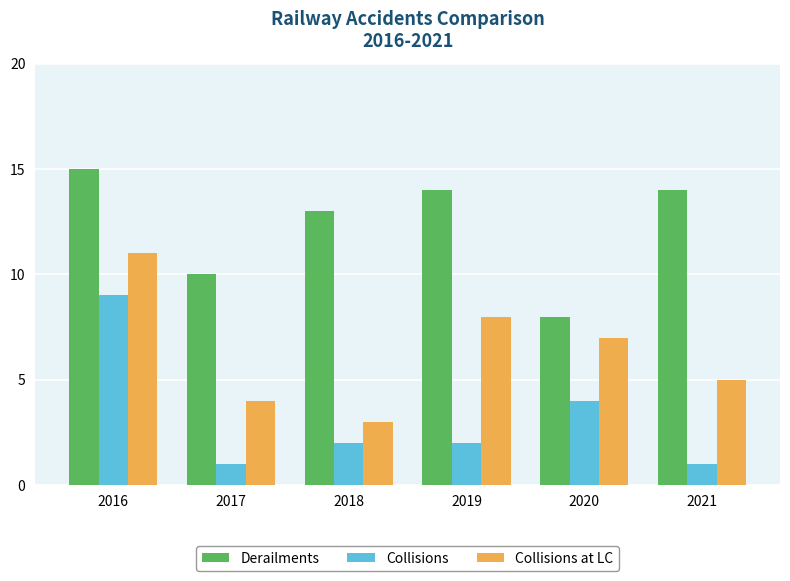

What is the smallest value displayed?

1